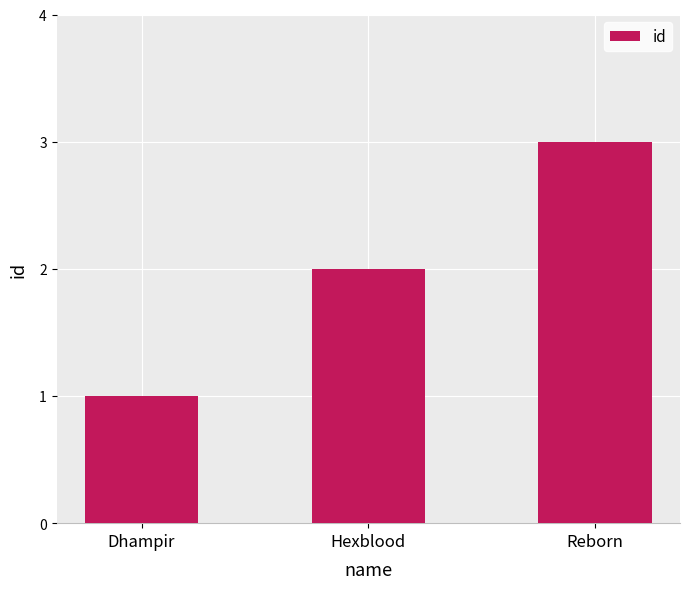

What is the sum of all values?

6